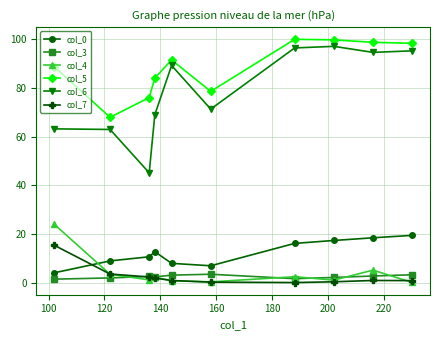

What is the value of the col_6 point at the 9th from the left?

94.6